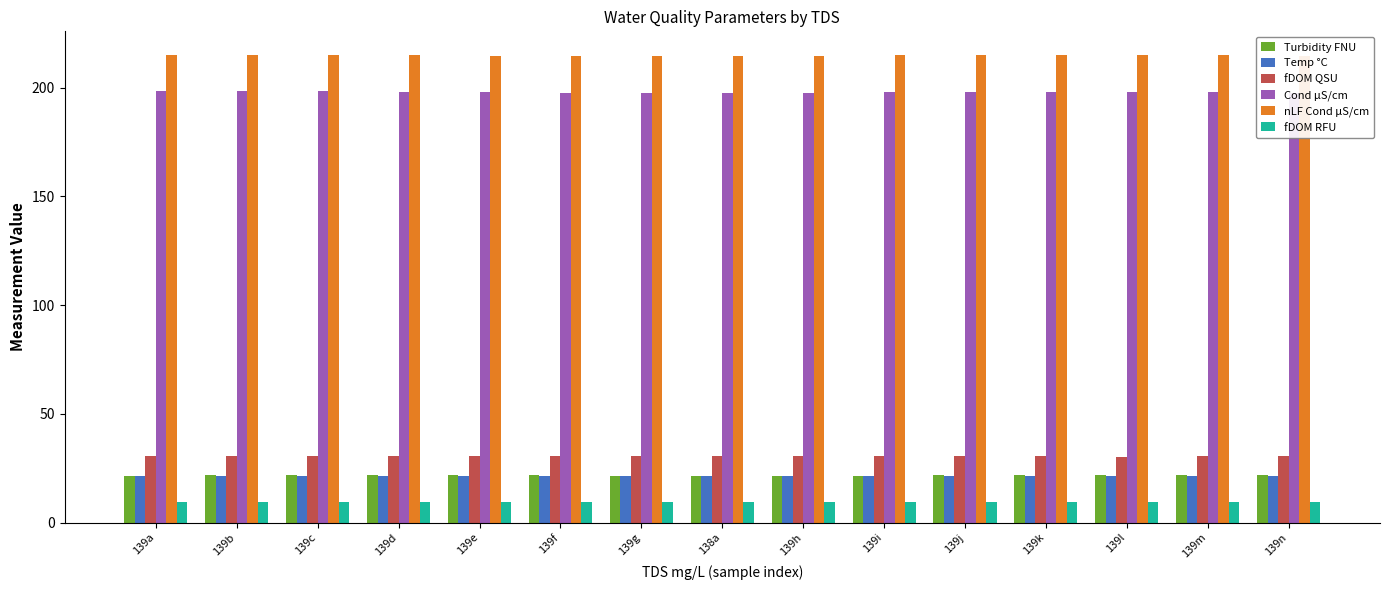

What is the spread (max minus min) of values at 139b?

205.5